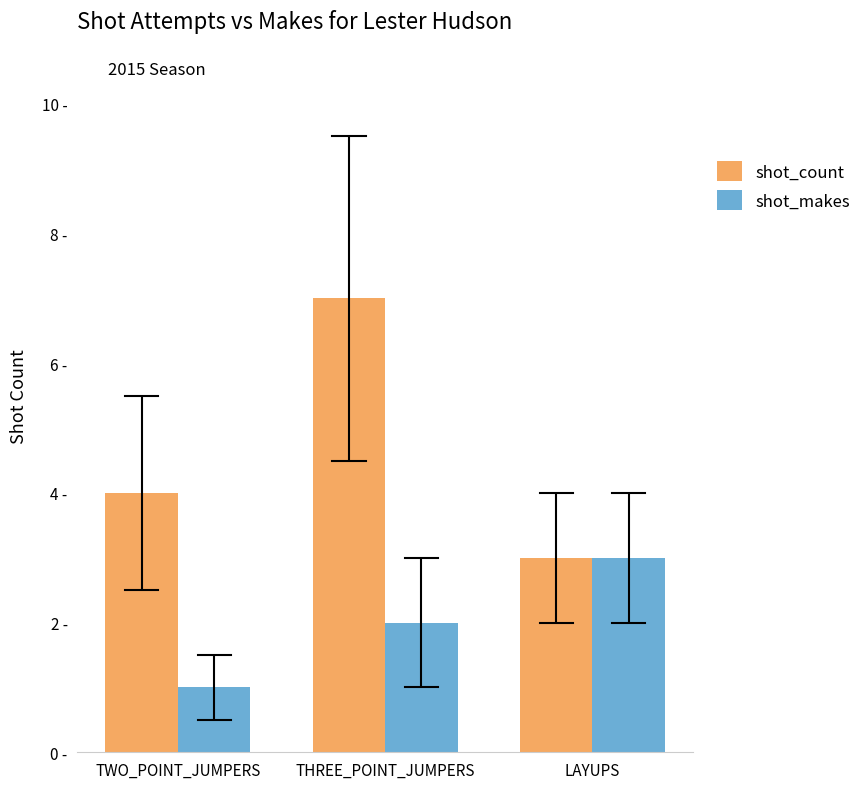

Which series changed the most between THREE_POINT_JUMPERS and LAYUPS?

shot_count